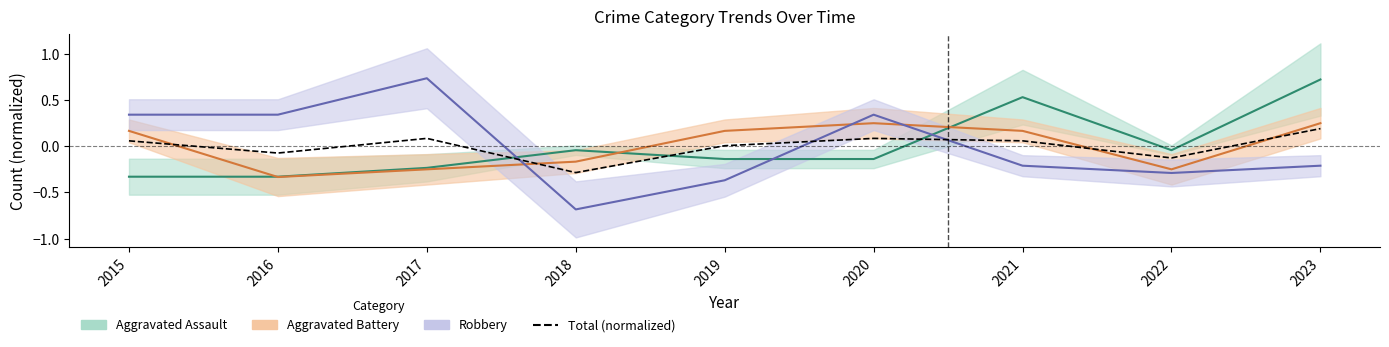

True or false: the data has more than 2 interior local peaks.

False